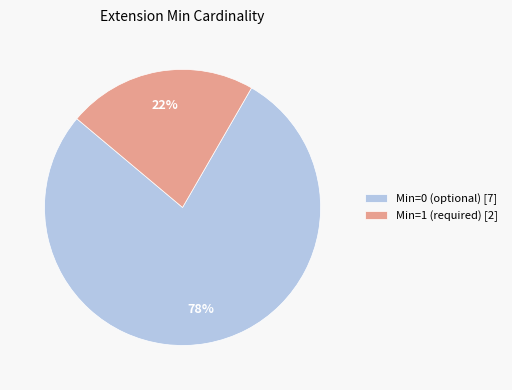

Which slice is the largest?

Min=0 (optional) [7]